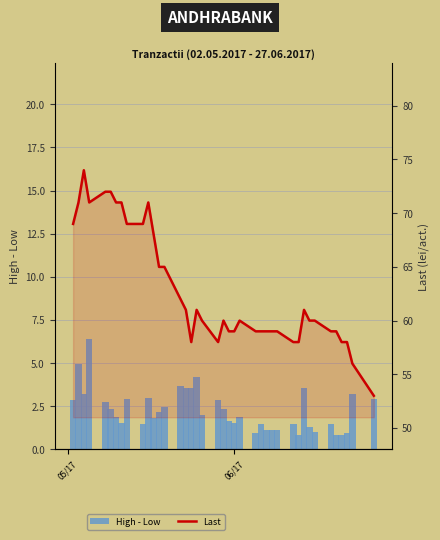

What is the minimum value shown in the chart?

0.8